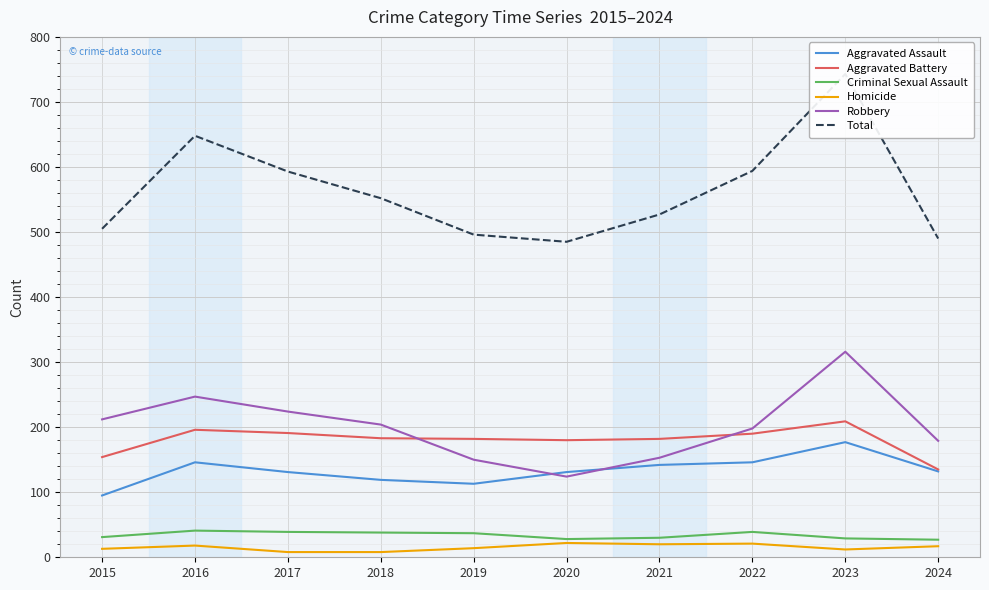

What is the sum of all Criminal Sexual Assault values?

339